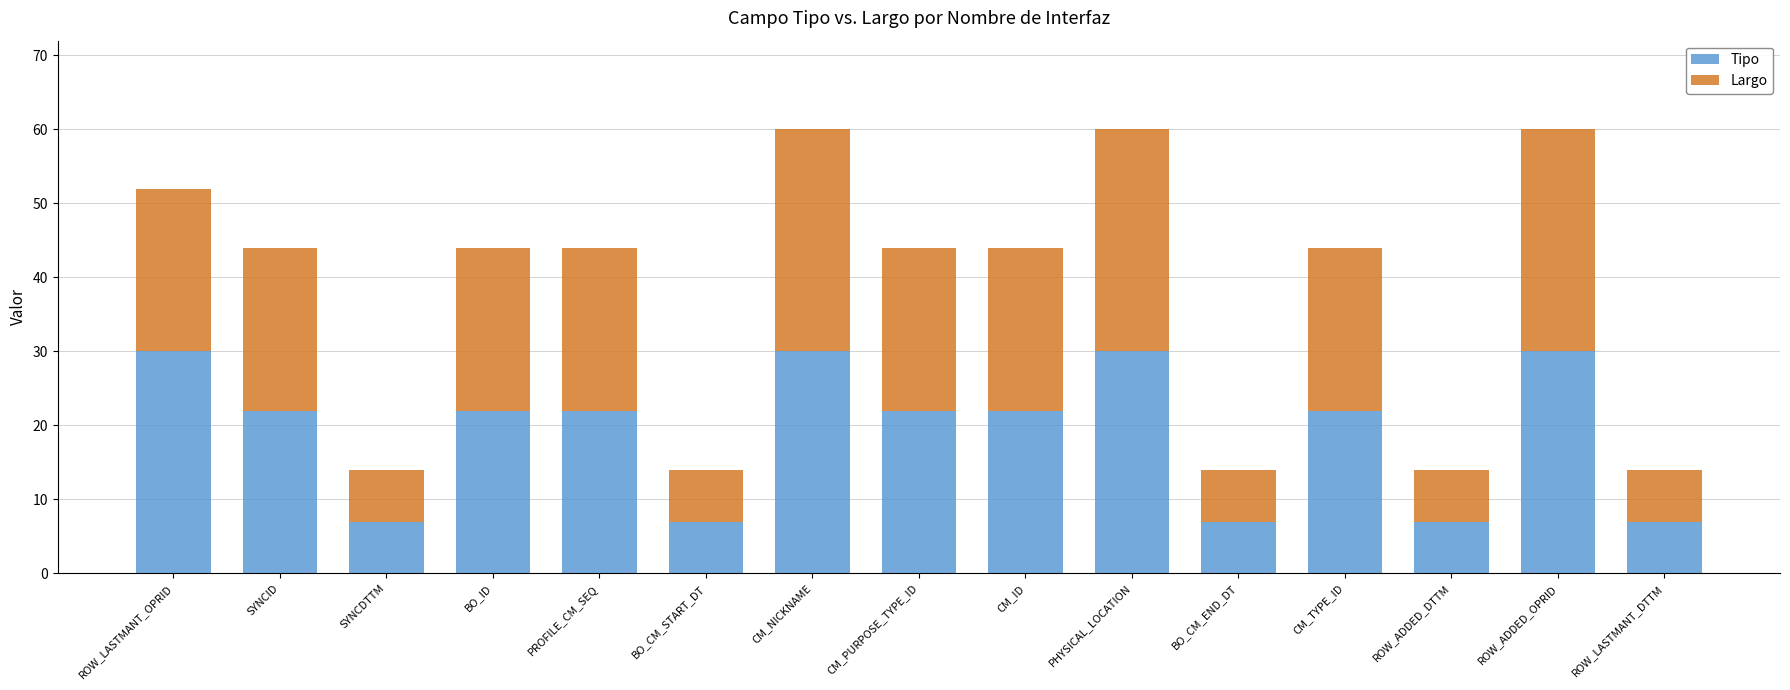

What is the total value across all series at ROW_ADDED_OPRID?

60